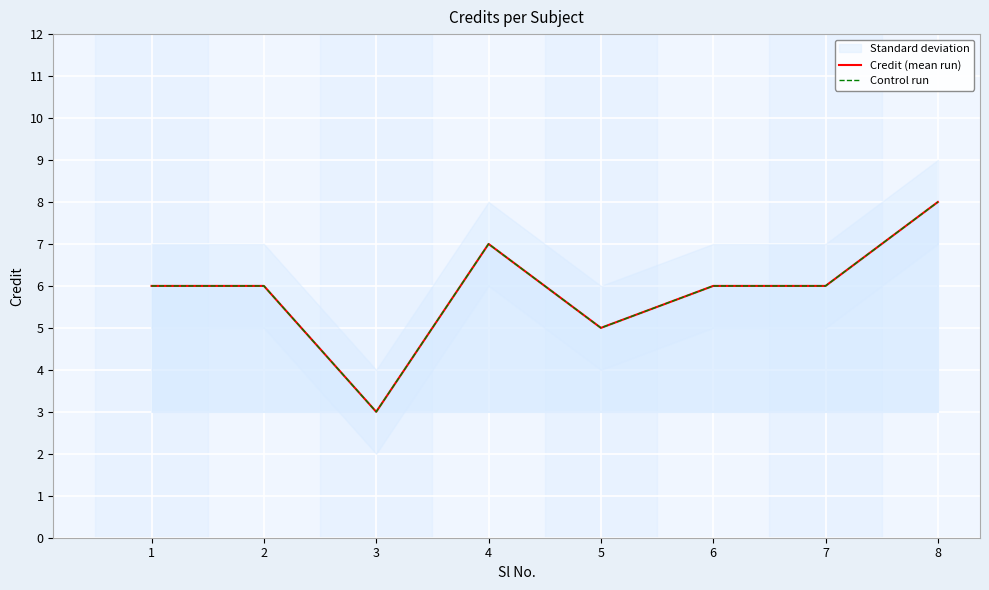

Which category has the lowest value in the Credit (mean run) series?

3